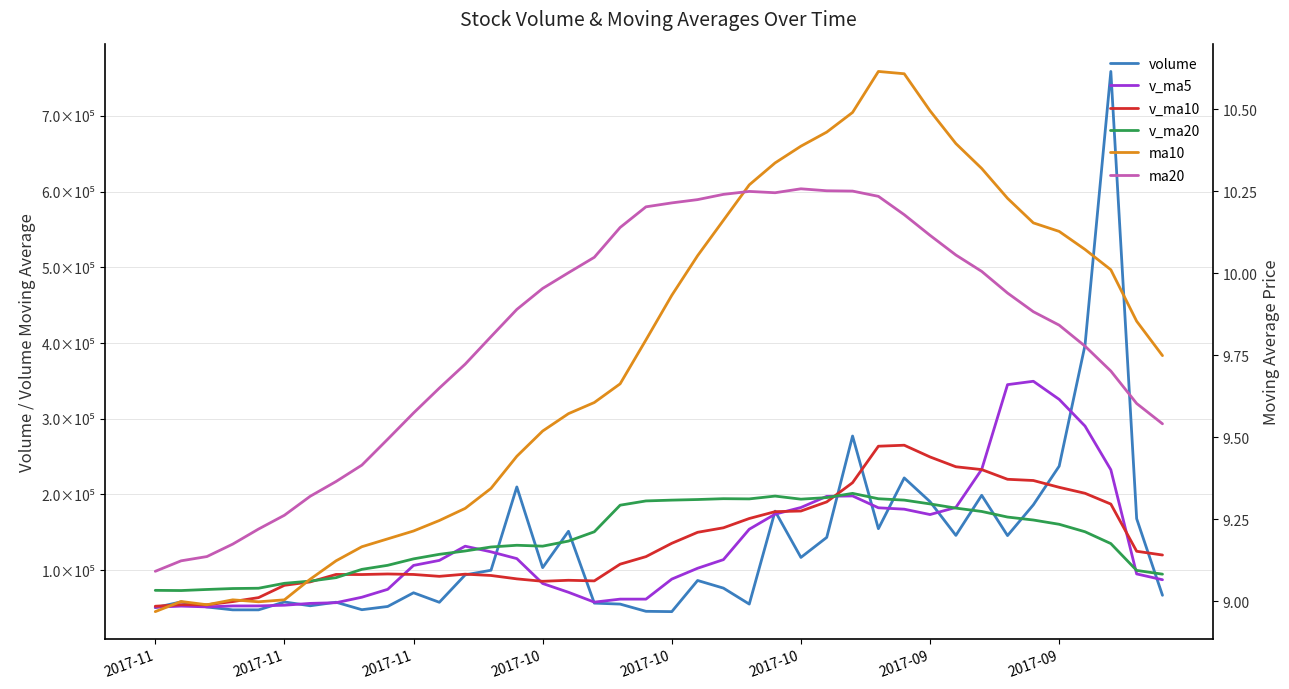

How many lines are shown in the chart?

6